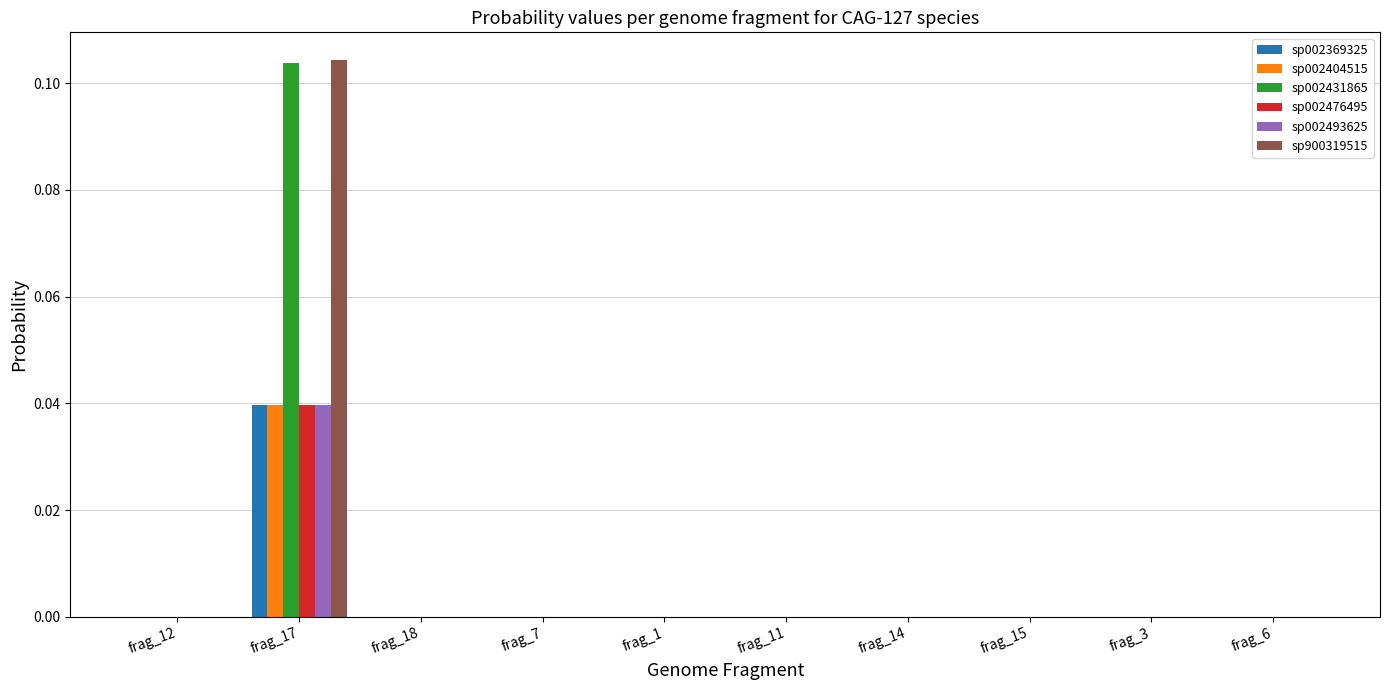

Does the chart contain stacked bars?

No